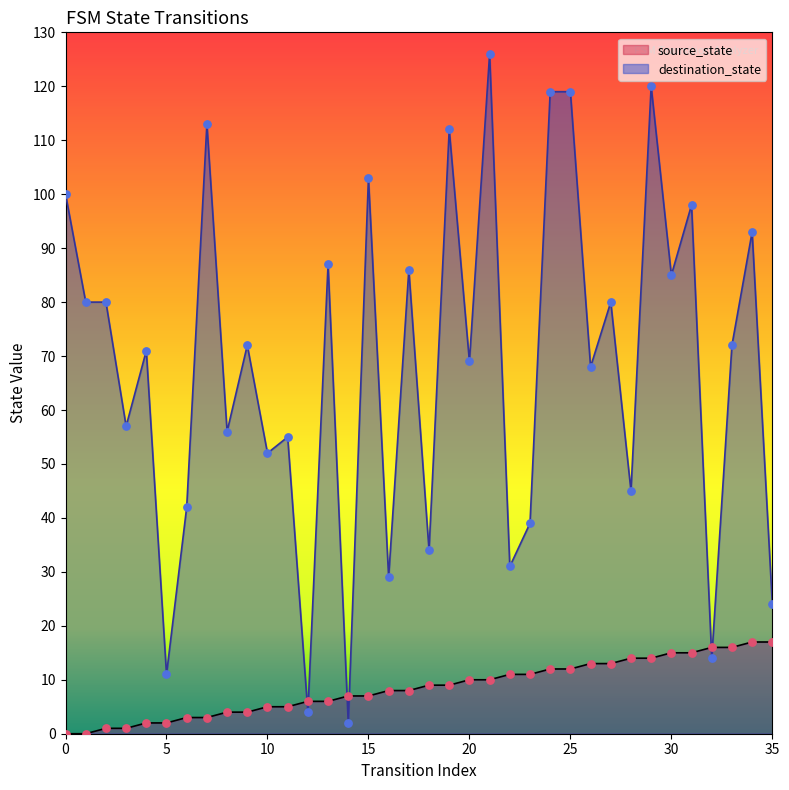

What are all the series names shown in the legend?

source_state, destination_state